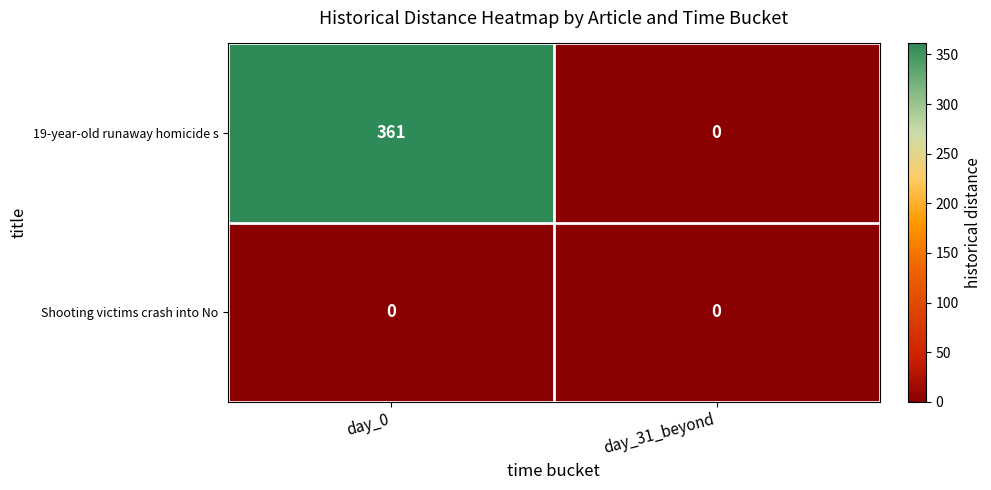

List the series in order of their overall mean, lowest first.

Shooting victims crash into No, 19-year-old runaway homicide s